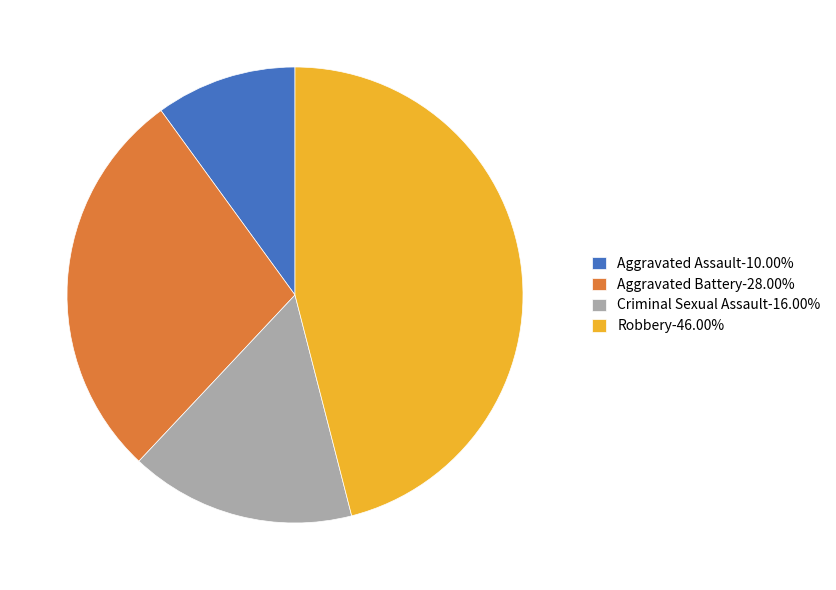

Is Robbery the majority of the pie?

No